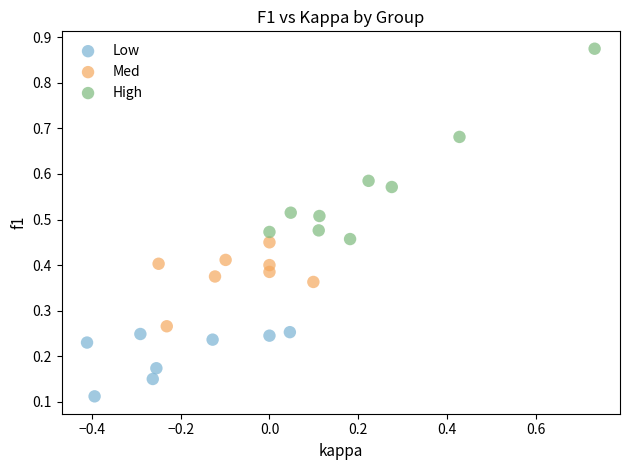

Which series contains the highest Y value?

High